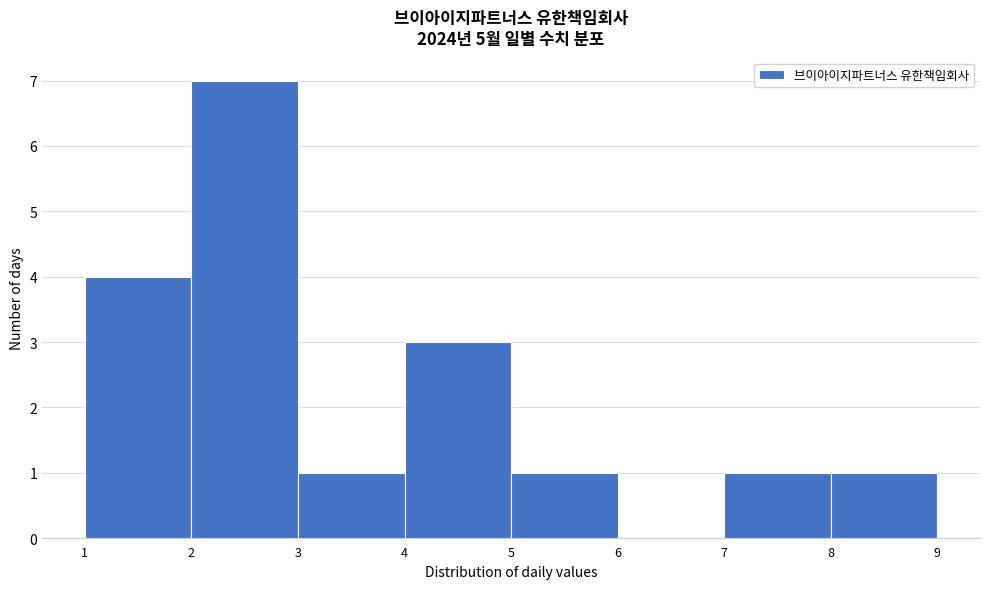

Which range on the x-axis has the tallest bar?

2 to 3